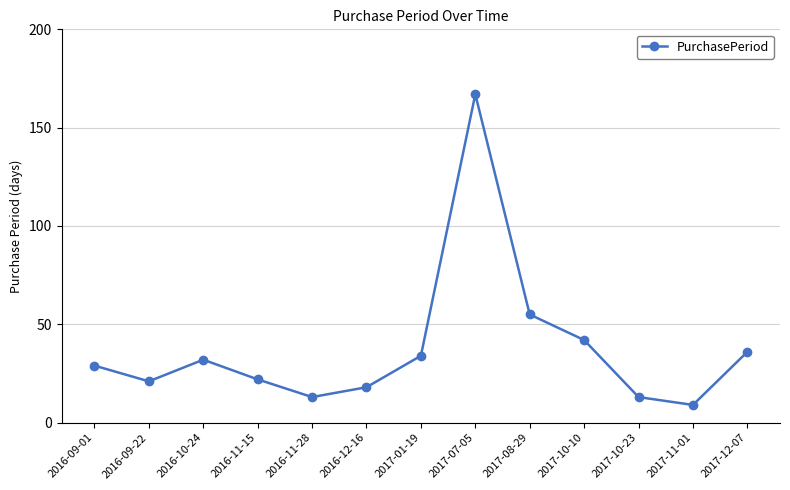

Where is the data nearest to the value 88?

2017-08-29